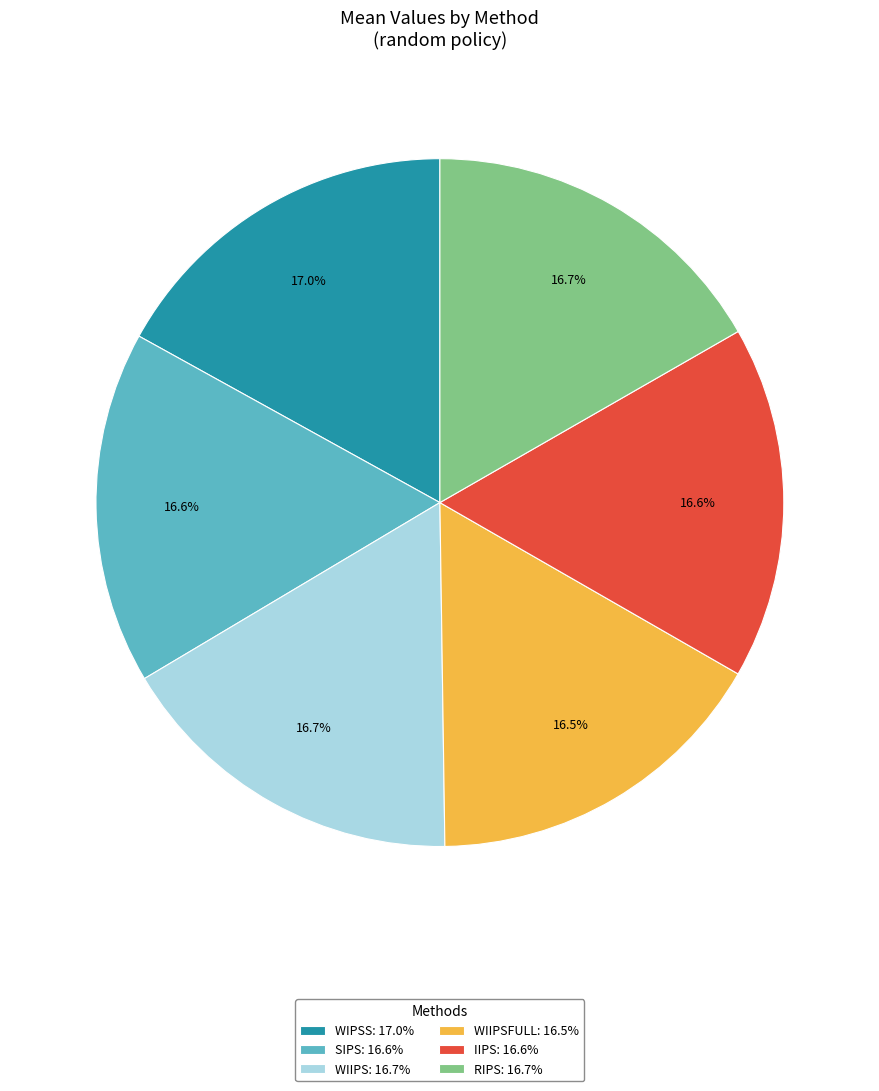

Approximately how many times larger is the value at SIPS: 16.6% compared to WIPSS: 17.0%?

1.0